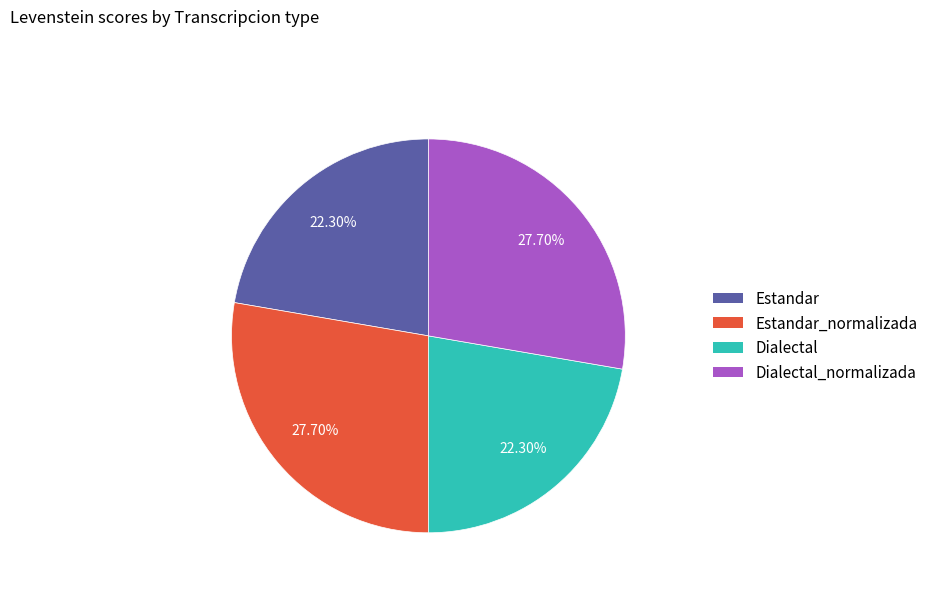

Is there a majority slice in this chart?

No